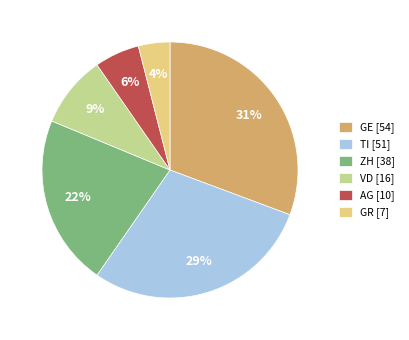

Is there a majority slice in this chart?

No